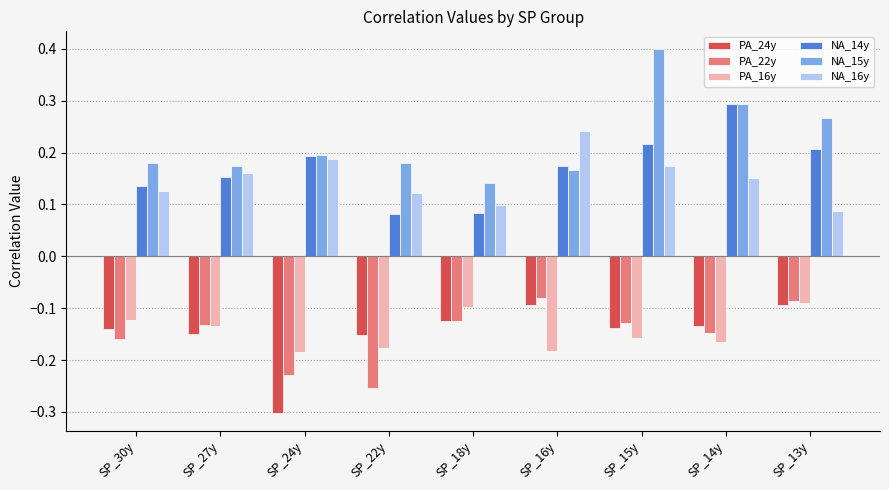

What position from the left is SP_14y?

8